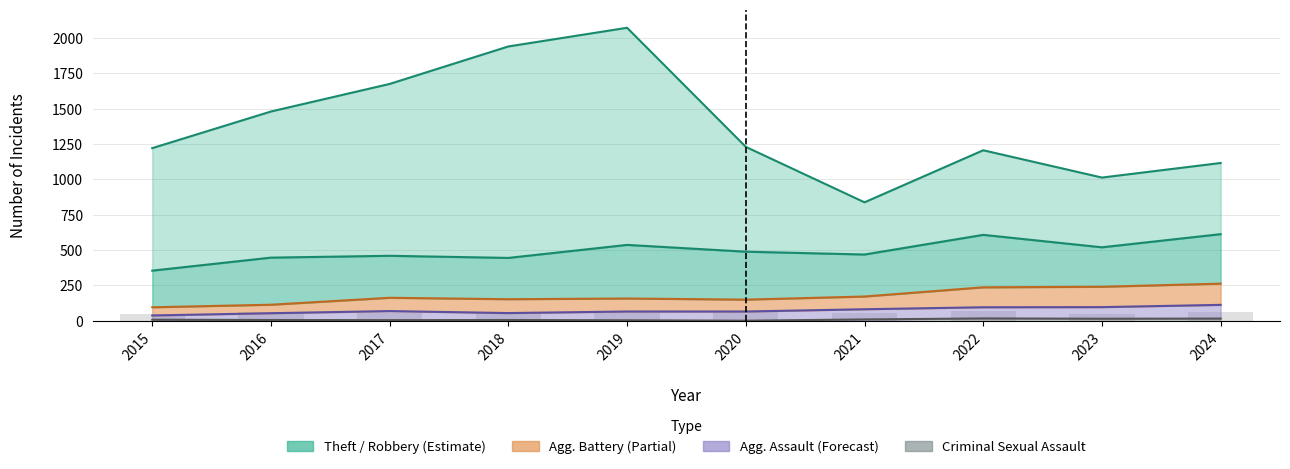

The value of Criminal Sexual Assault at 2015 is 13.9. True or false?

False